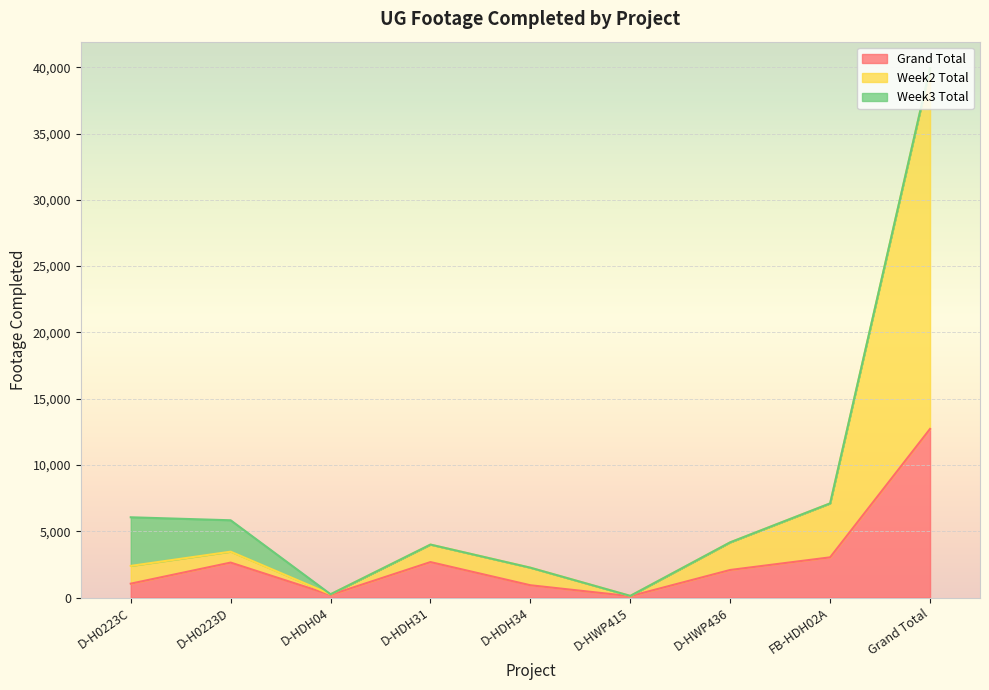

What is the difference between the Week2 Total values at D-HWP415 and D-HDH34?

2126